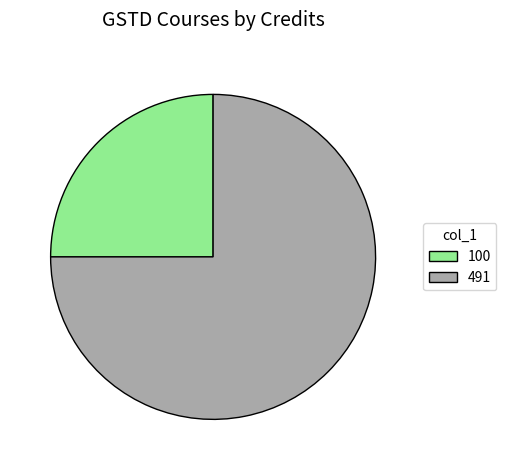

What is the majority slice?

491